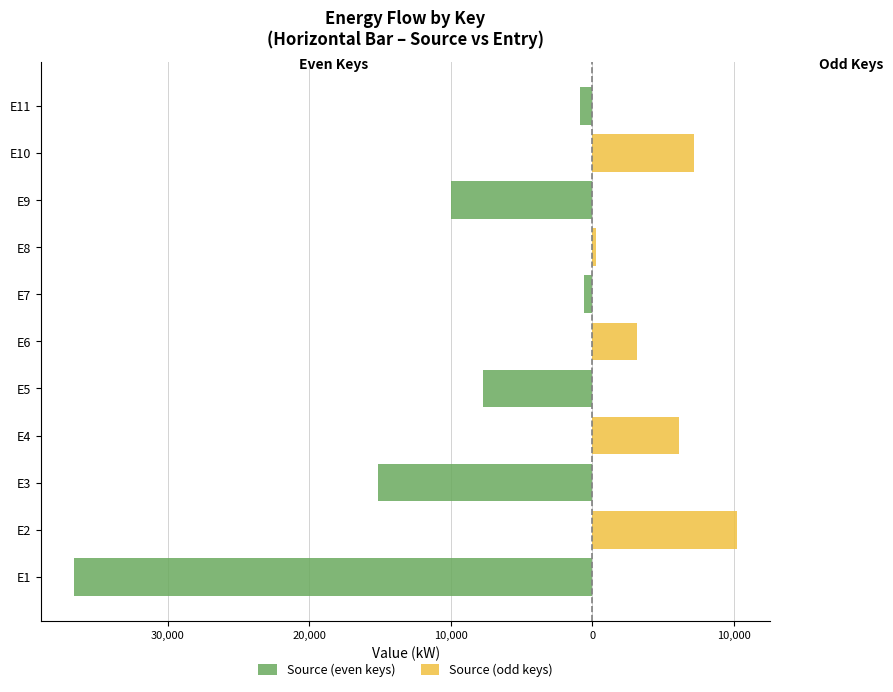

Which series has the widest spread of values?

Source (even keys)